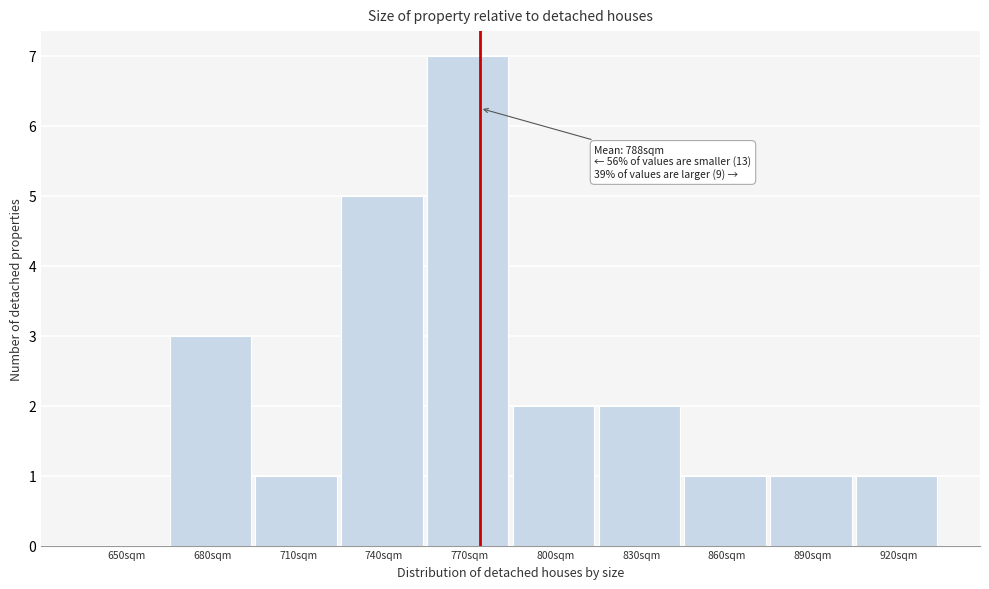

Reading left to right, what are all the values shown in this chart?

650sqm=0	680sqm=3	710sqm=1	740sqm=5	770sqm=7	800sqm=2	830sqm=2	860sqm=1	890sqm=1	920sqm=1